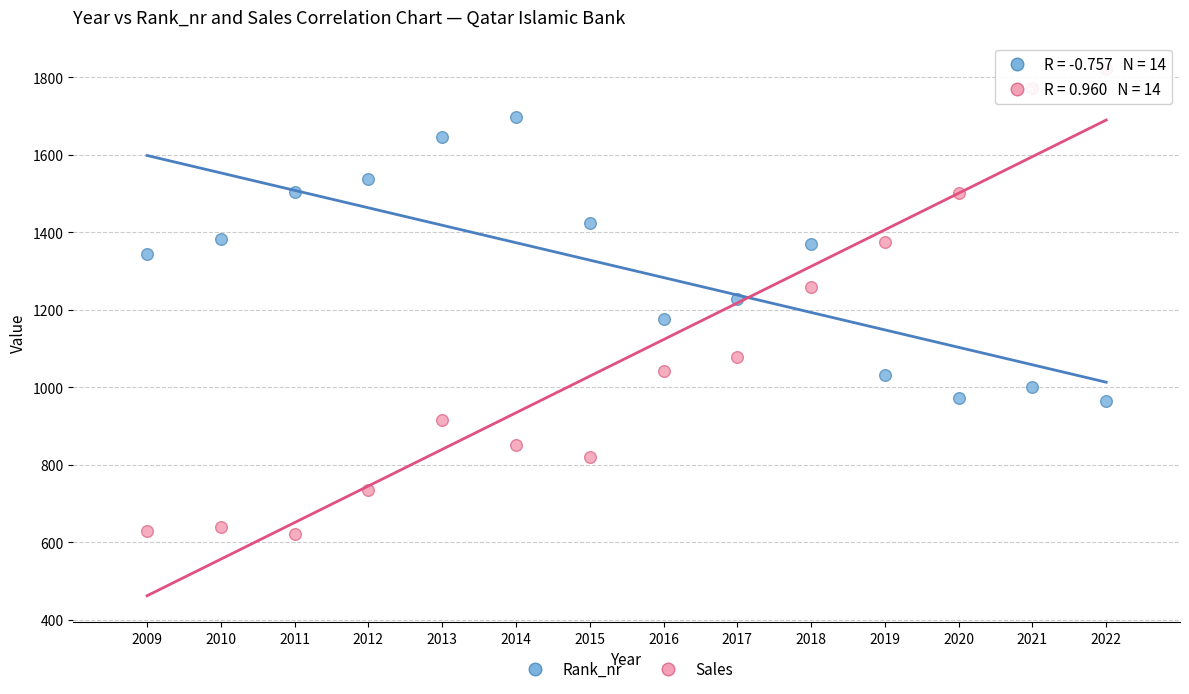

What are all the series names shown in the legend?

Rank_nr, Sales